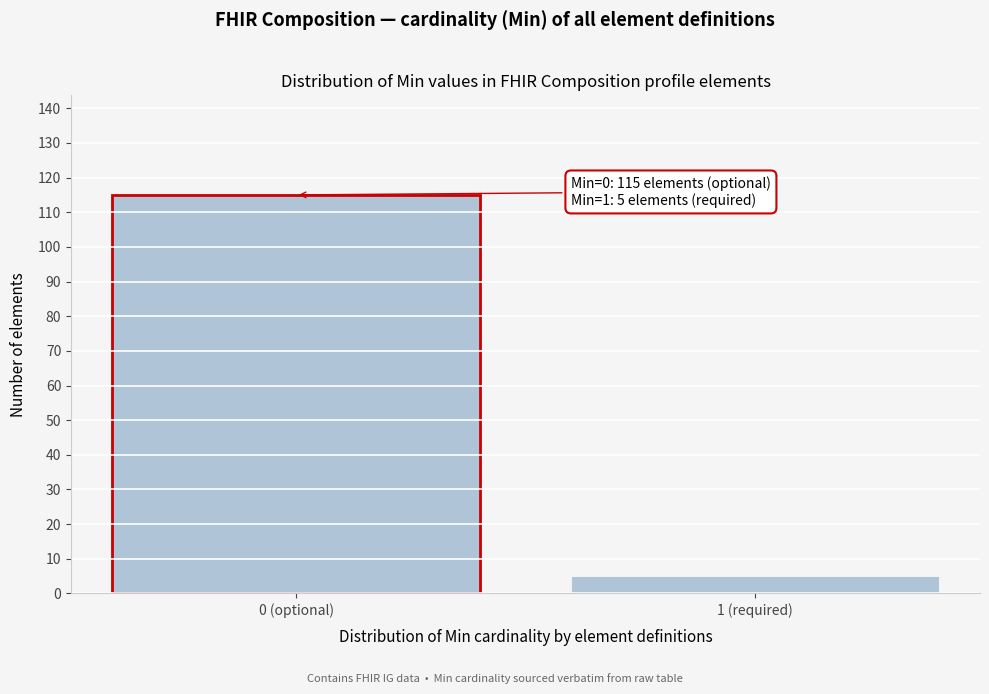

Reading left to right, what are all the values shown in this chart?

115	5